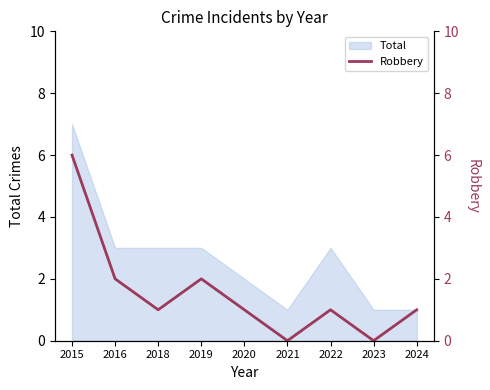

At which category does the chart reach its minimum across all series?

2021